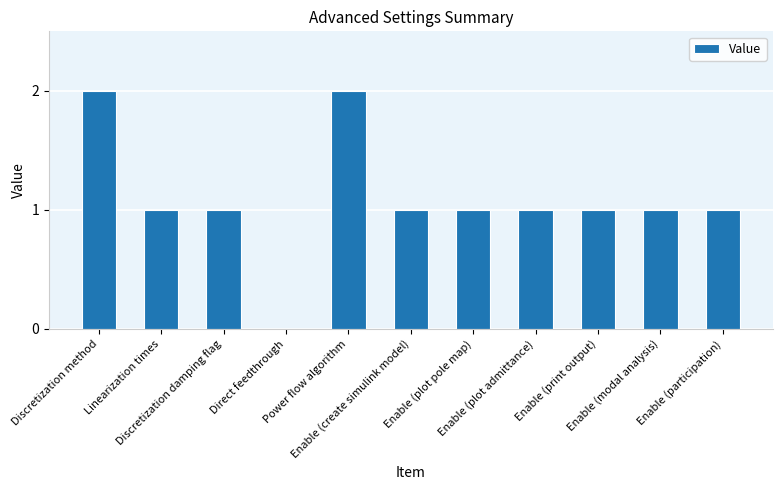

What is the change in value from Discretization method to Enable (plot pole map)?

-1